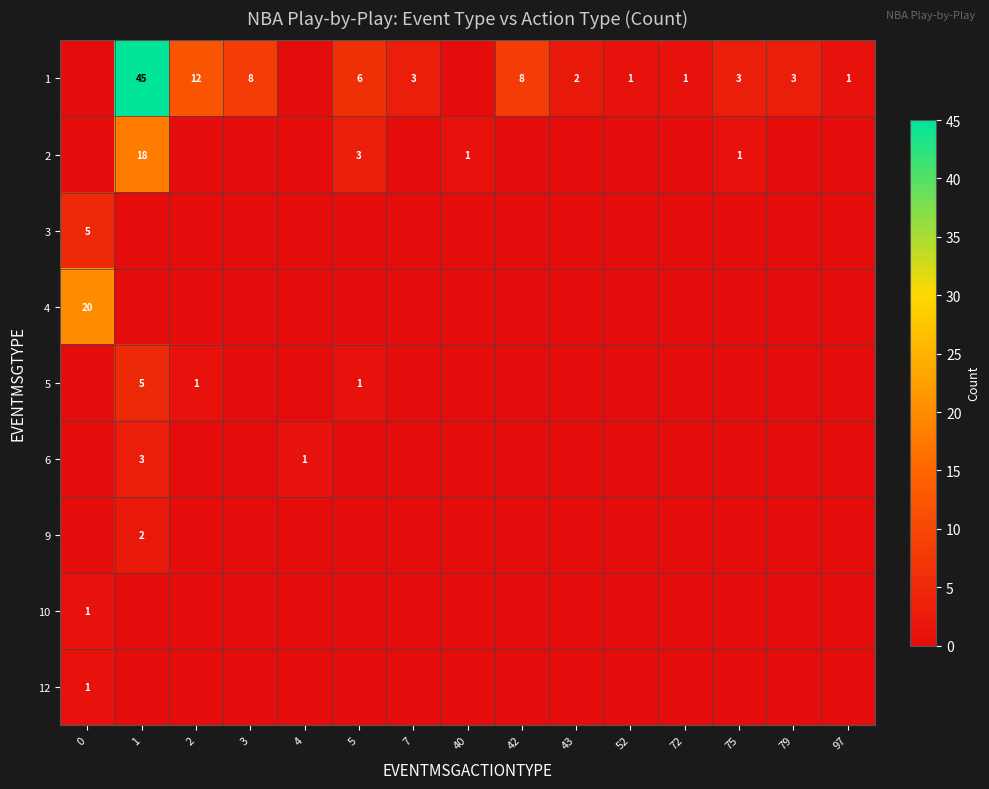

Is it true that 1 equals 2 at 43?

True